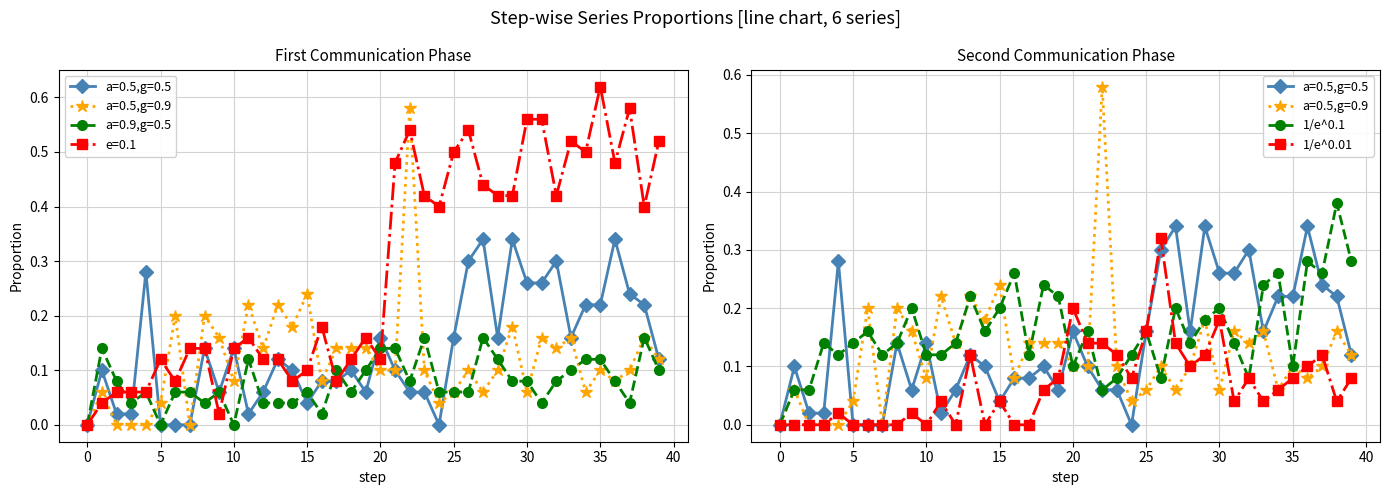

At how many categories does at least one series exceed 0?

39